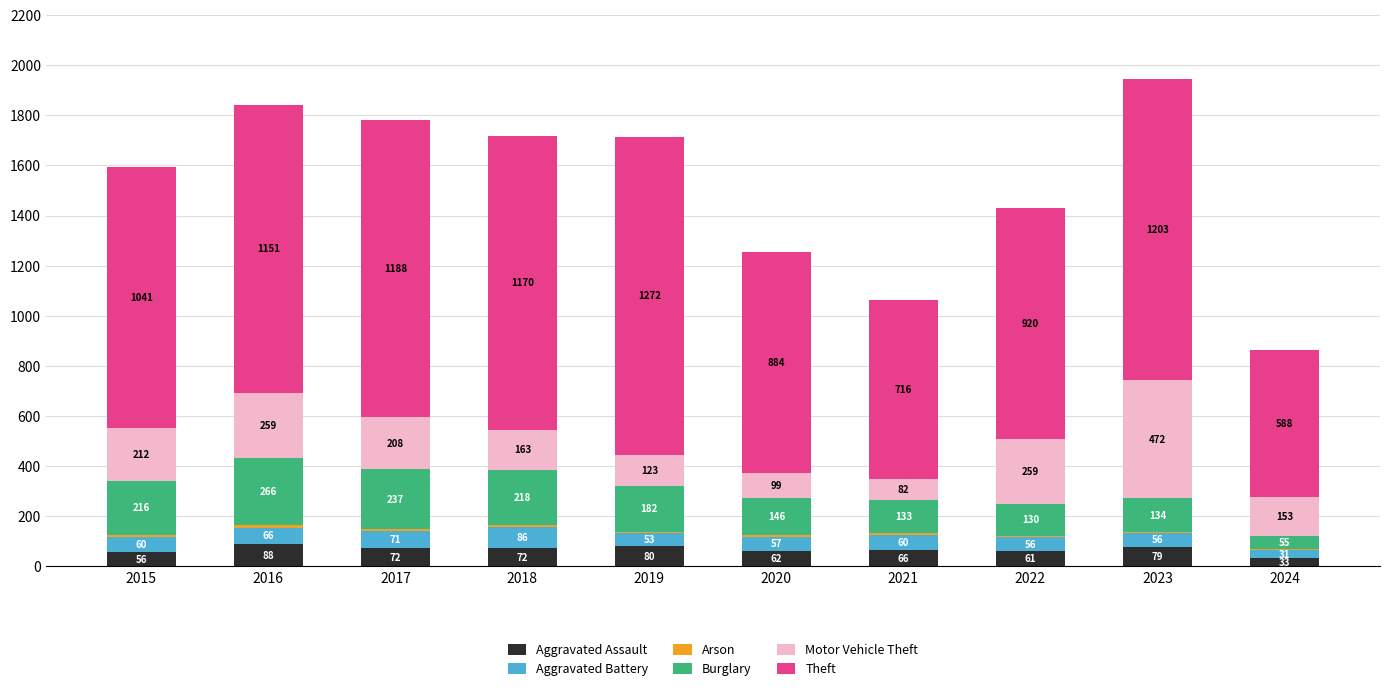

What is the total value across all series at 2018?

1716